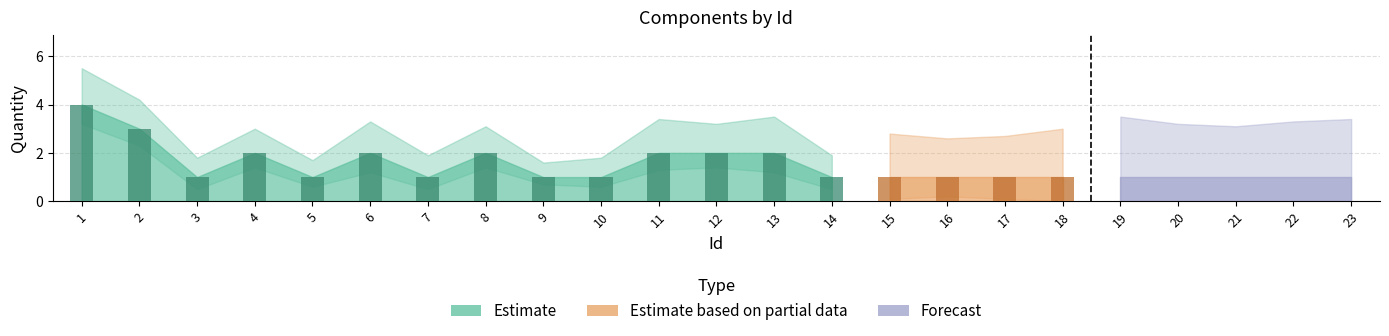

Between 17 and 2, which is larger?

2